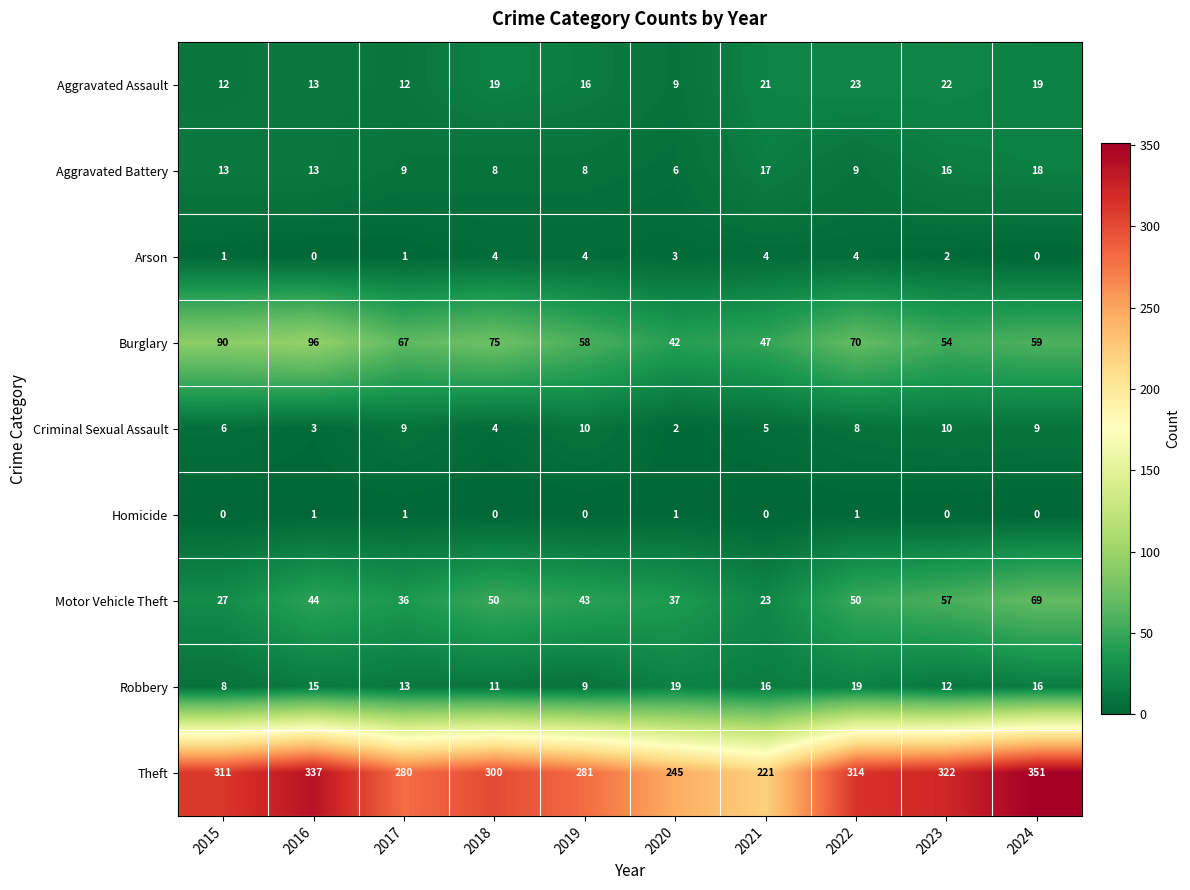

What is the difference between the Theft values at 2024 and 2018?

51